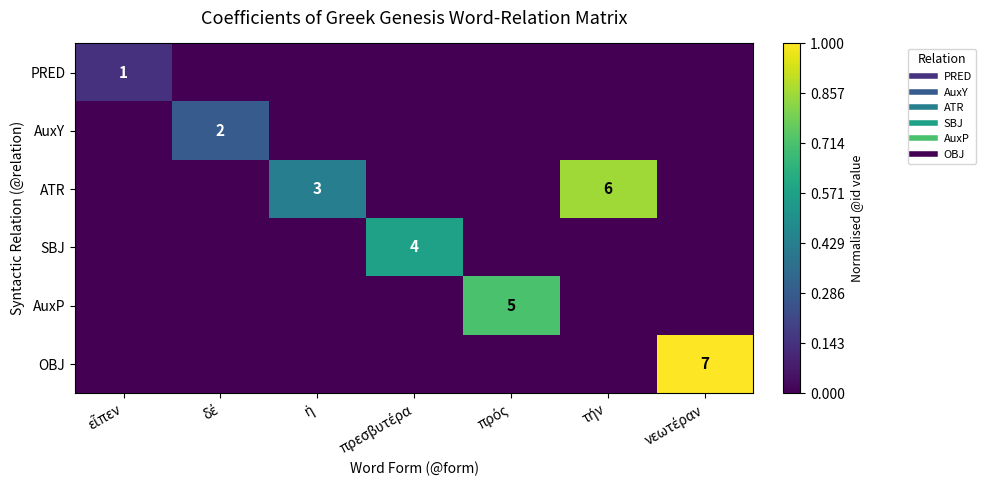

Is it true that AuxY equals 0.2 at τήν?

False